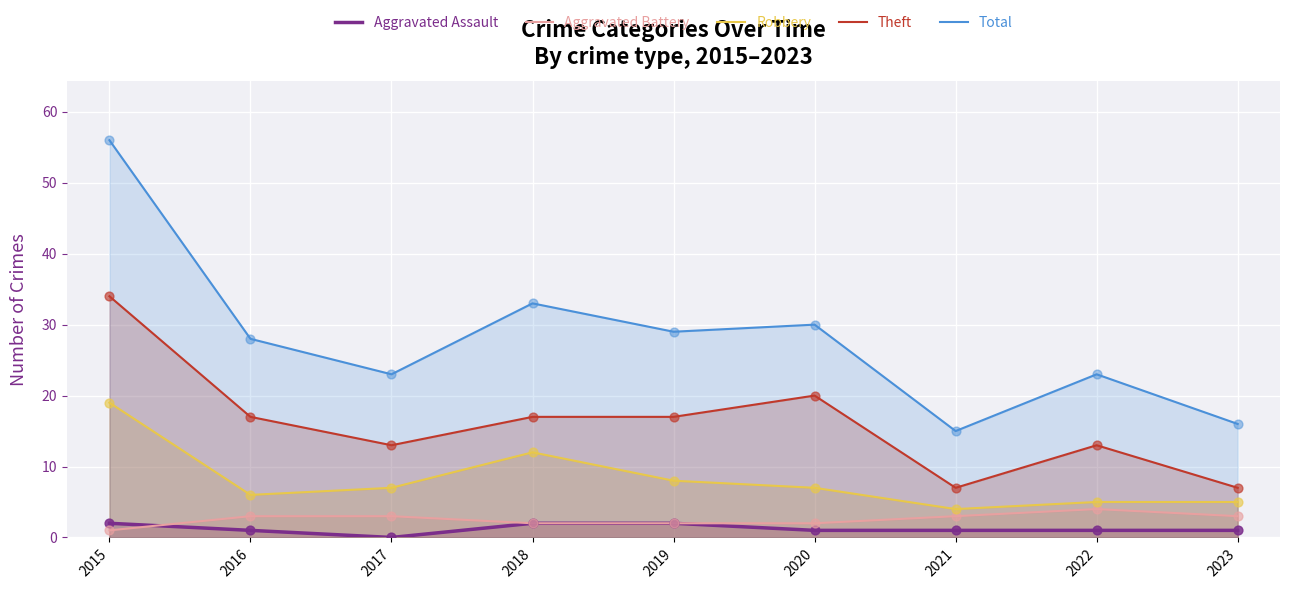

What are all the series names shown in the legend?

Aggravated Assault, Aggravated Battery, Robbery, Theft, Total